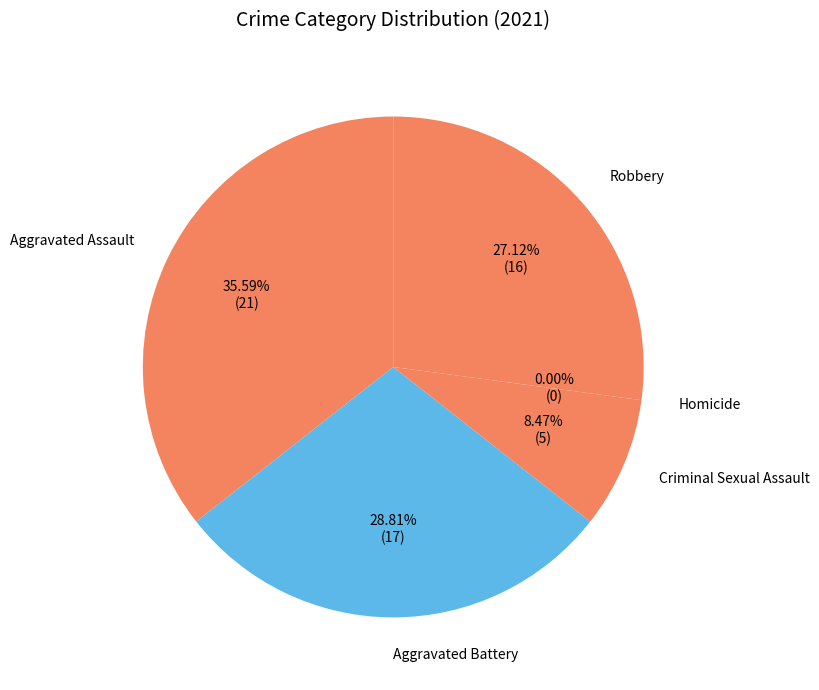

The Robbery slice represents 15% of the pie. True or false?

False